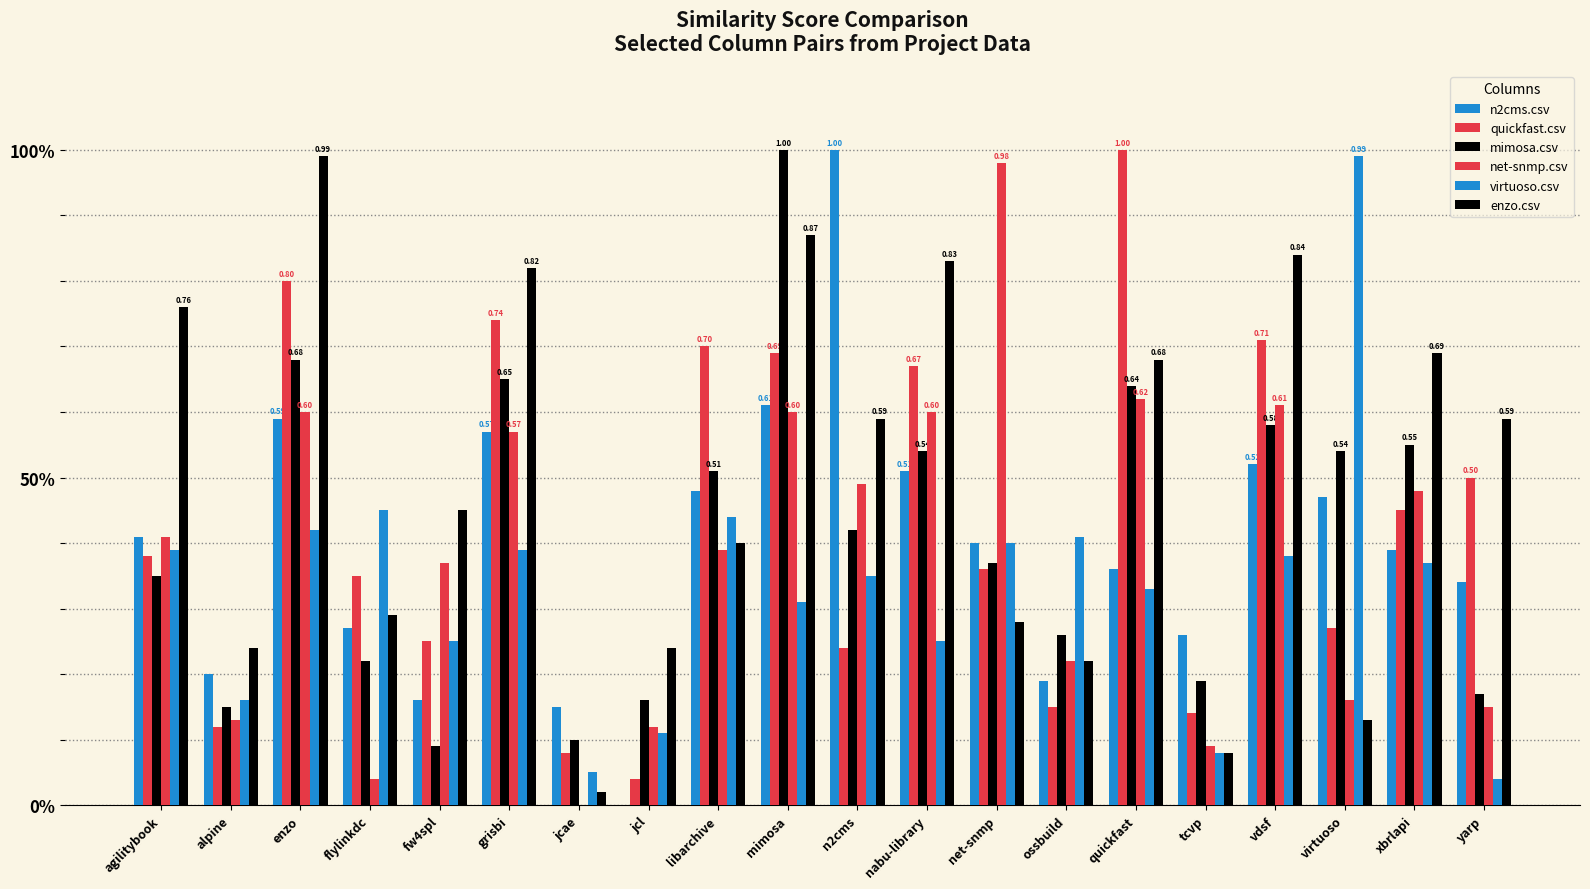

What is the difference between the maximum and second lowest values in the enzo.csv series?

0.9